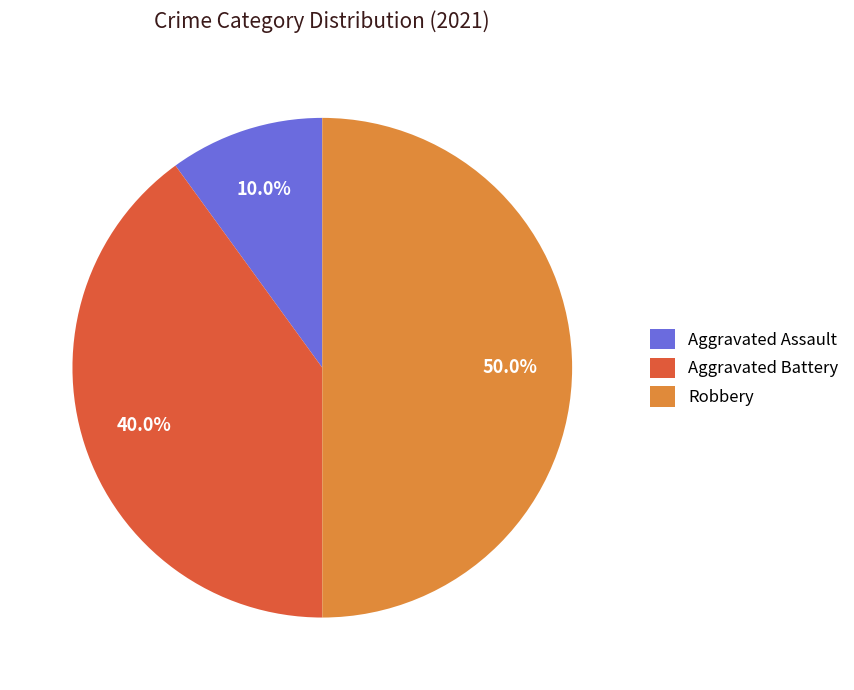

Which has a higher value, Robbery or Aggravated Assault?

Robbery